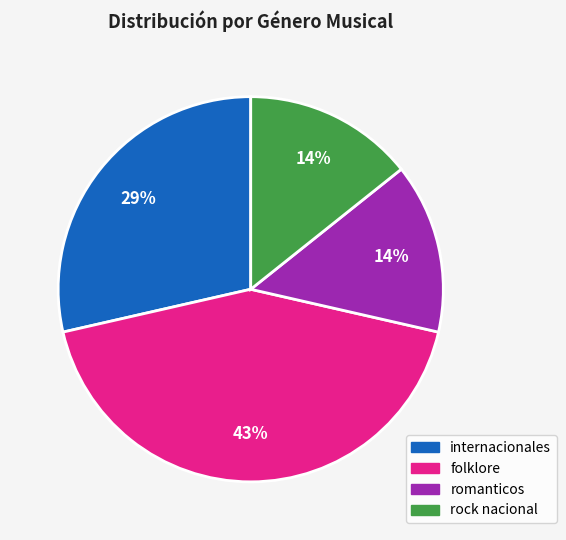

Does any single category account for the majority?

No